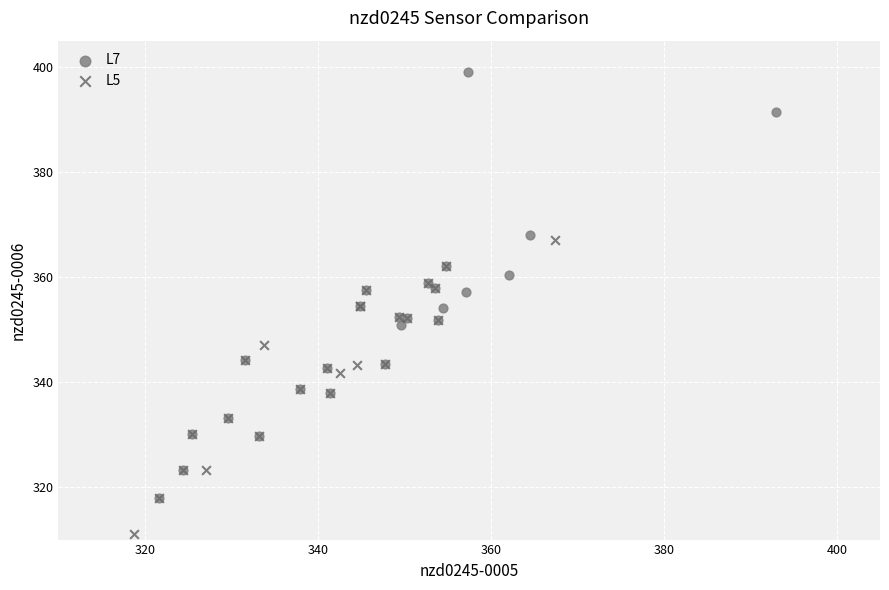

Which series contains the highest Y value?

L7